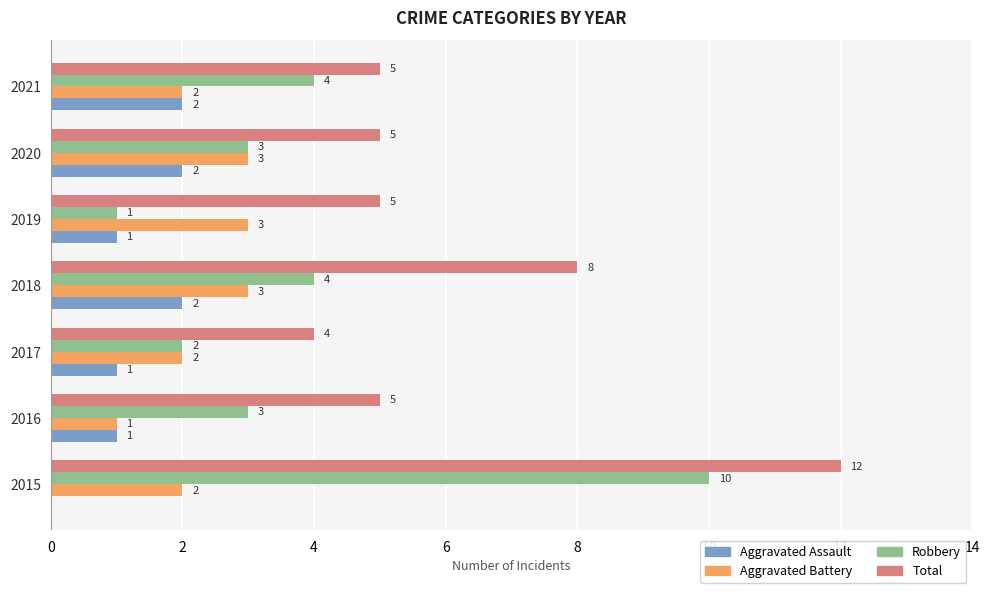

How many categories are shown in the chart?

7